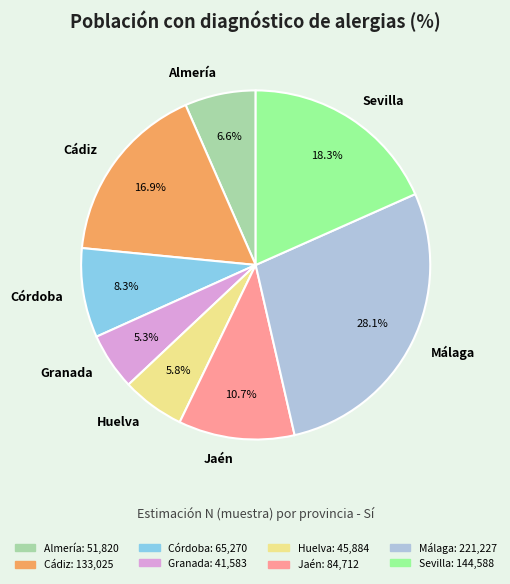

To the nearest percent, what percentage of the pie is Granada?

5%